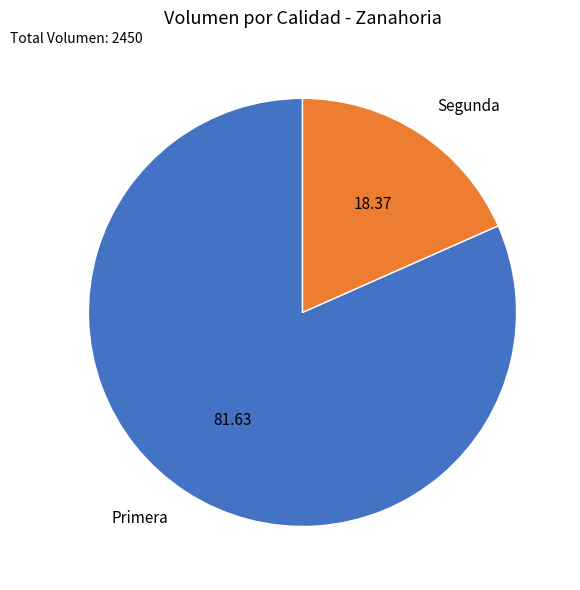

Which category has the smallest portion of the pie?

Segunda